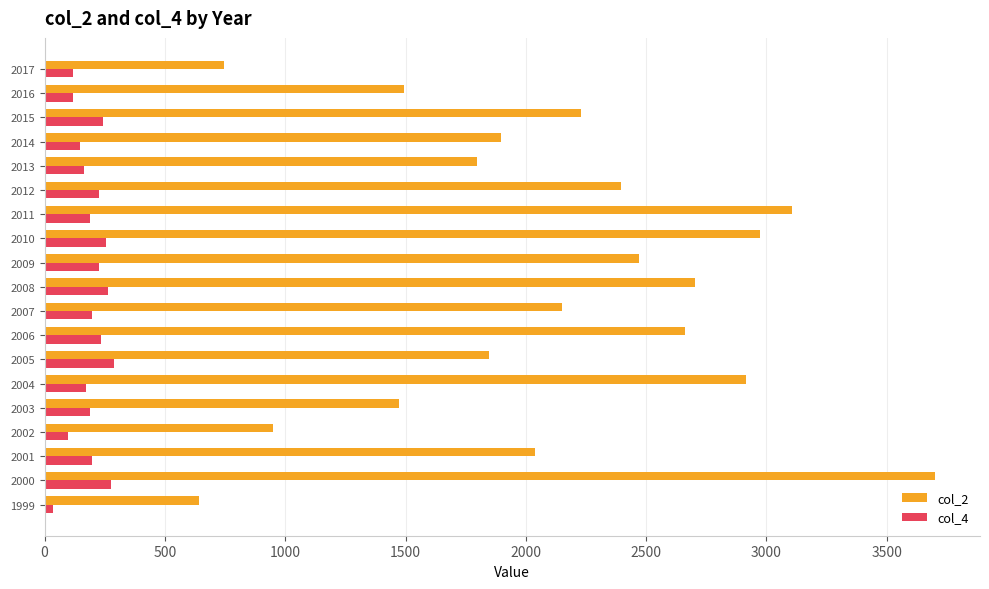

What is the minimum value for col_4?

35.7